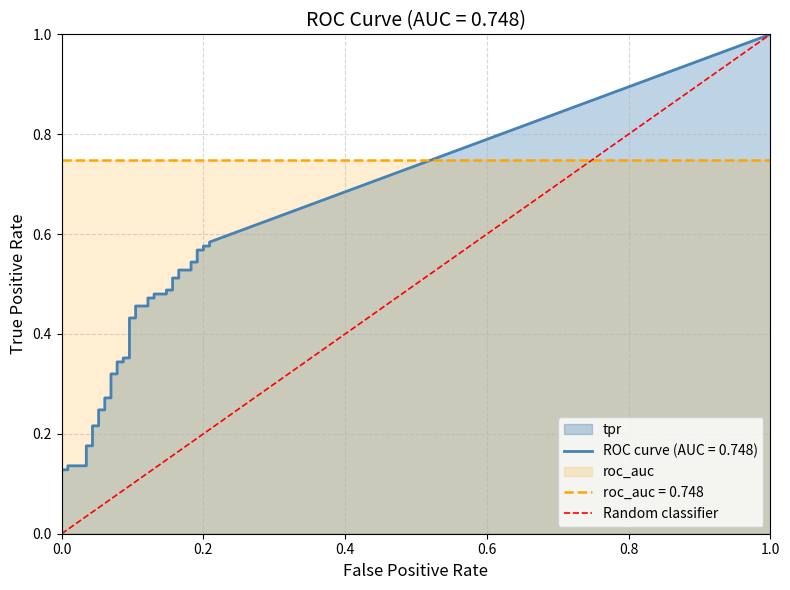

Count the values in the range 0 to 1.

2